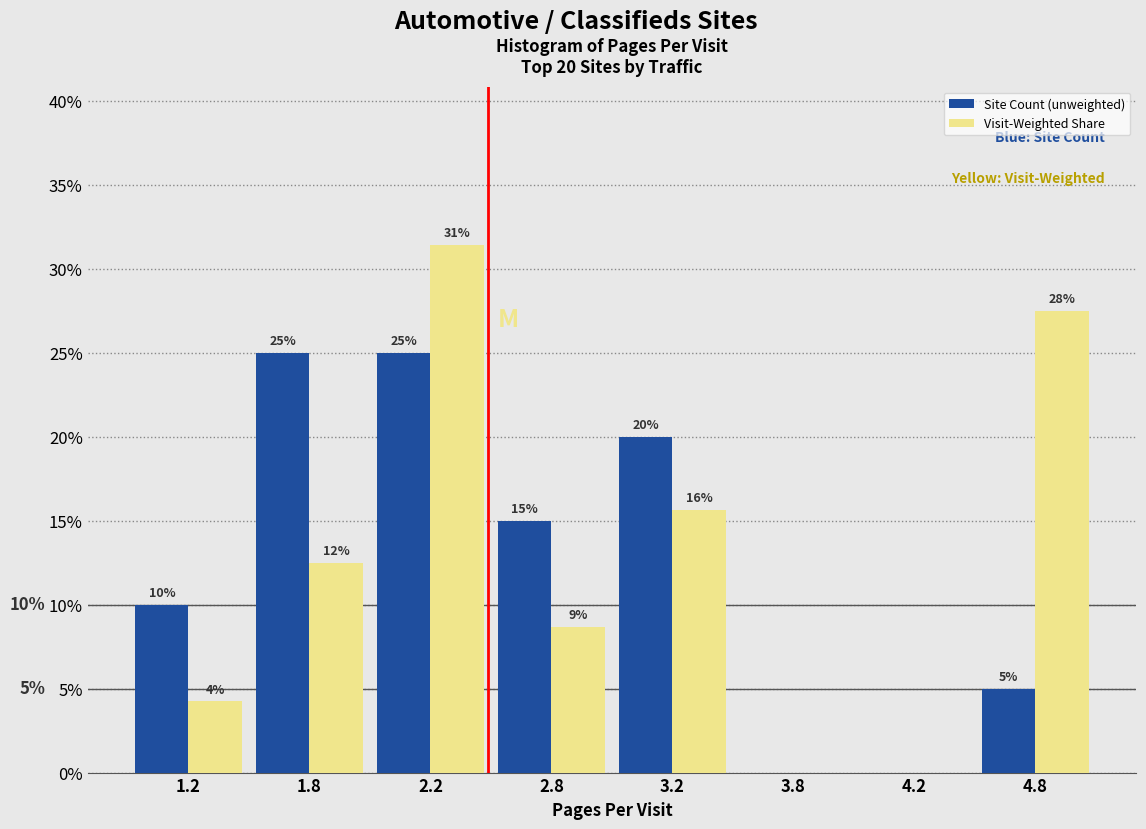

Are the bars horizontal?

No